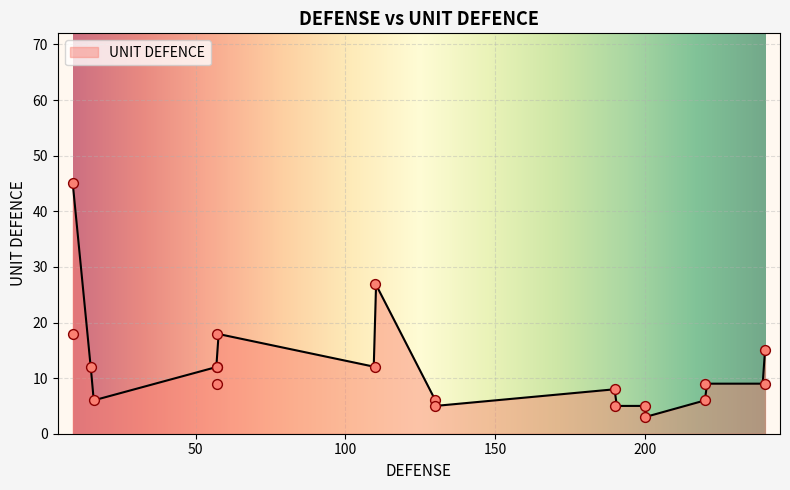

Between 190 and 240, which is larger?

240